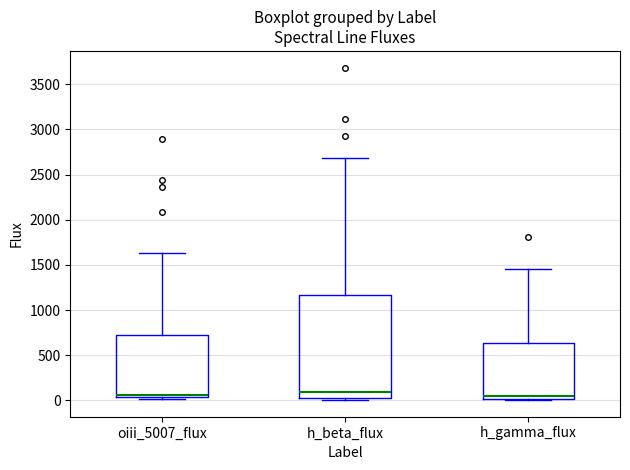

Which box is the tallest, from its lower edge to its upper edge?

h_beta_flux